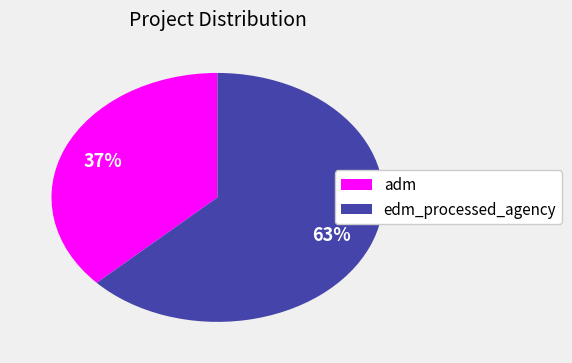

Rank the categories by value from lowest to highest.

adm, edm_processed_agency